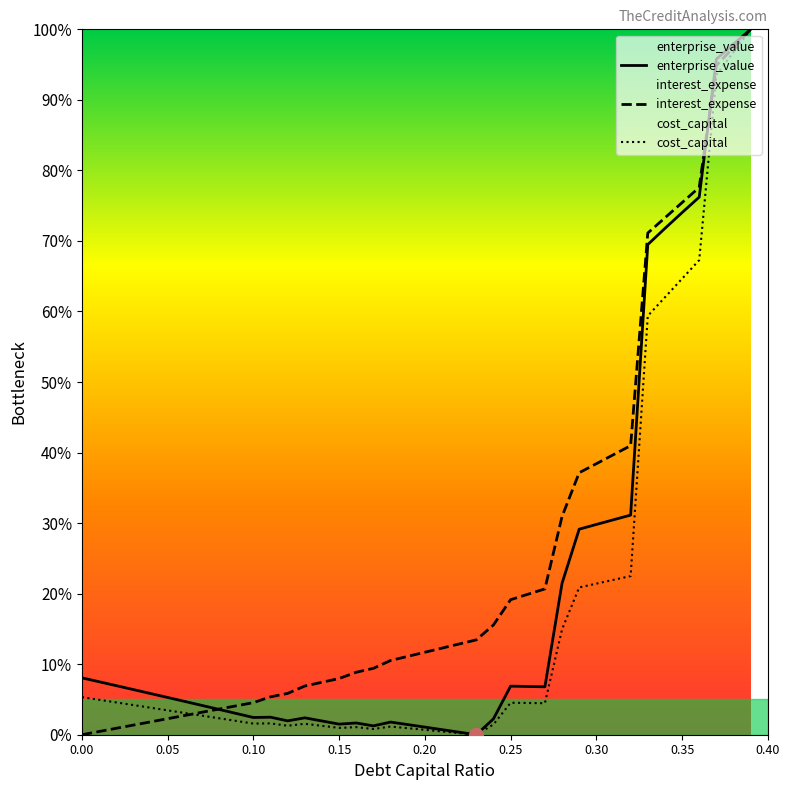

What is the sum of all cost_capital values?

7.1